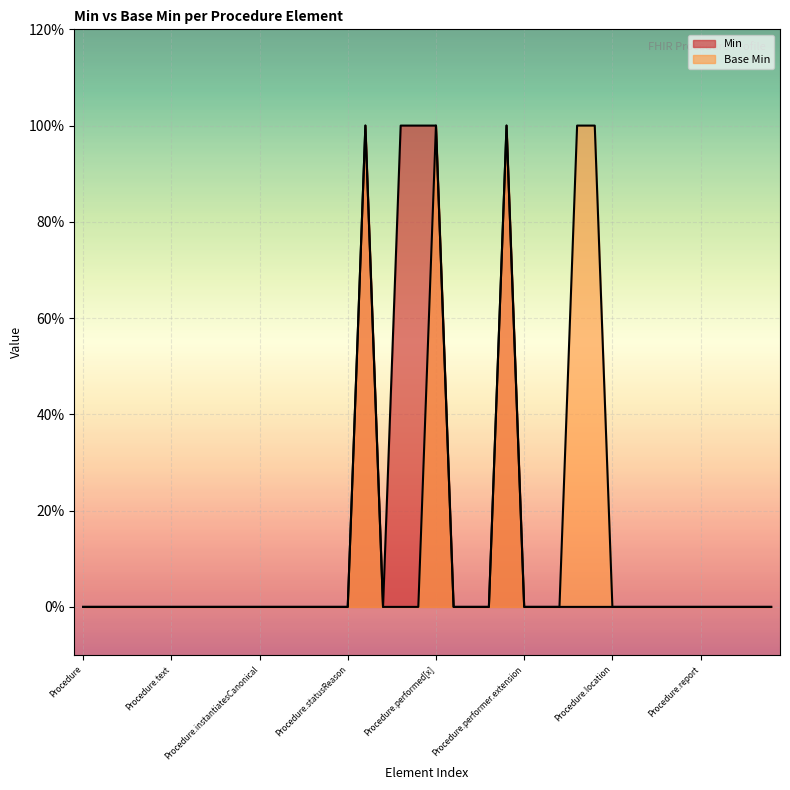

The Base Min series shows 0 at Procedure.report. True or false?

True